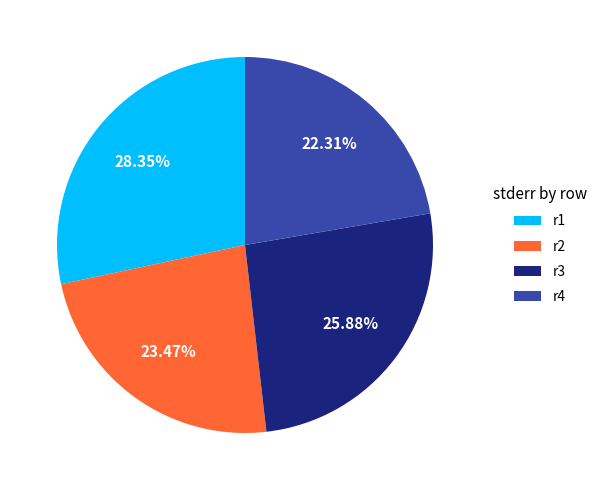

How many slices are in this pie chart?

4